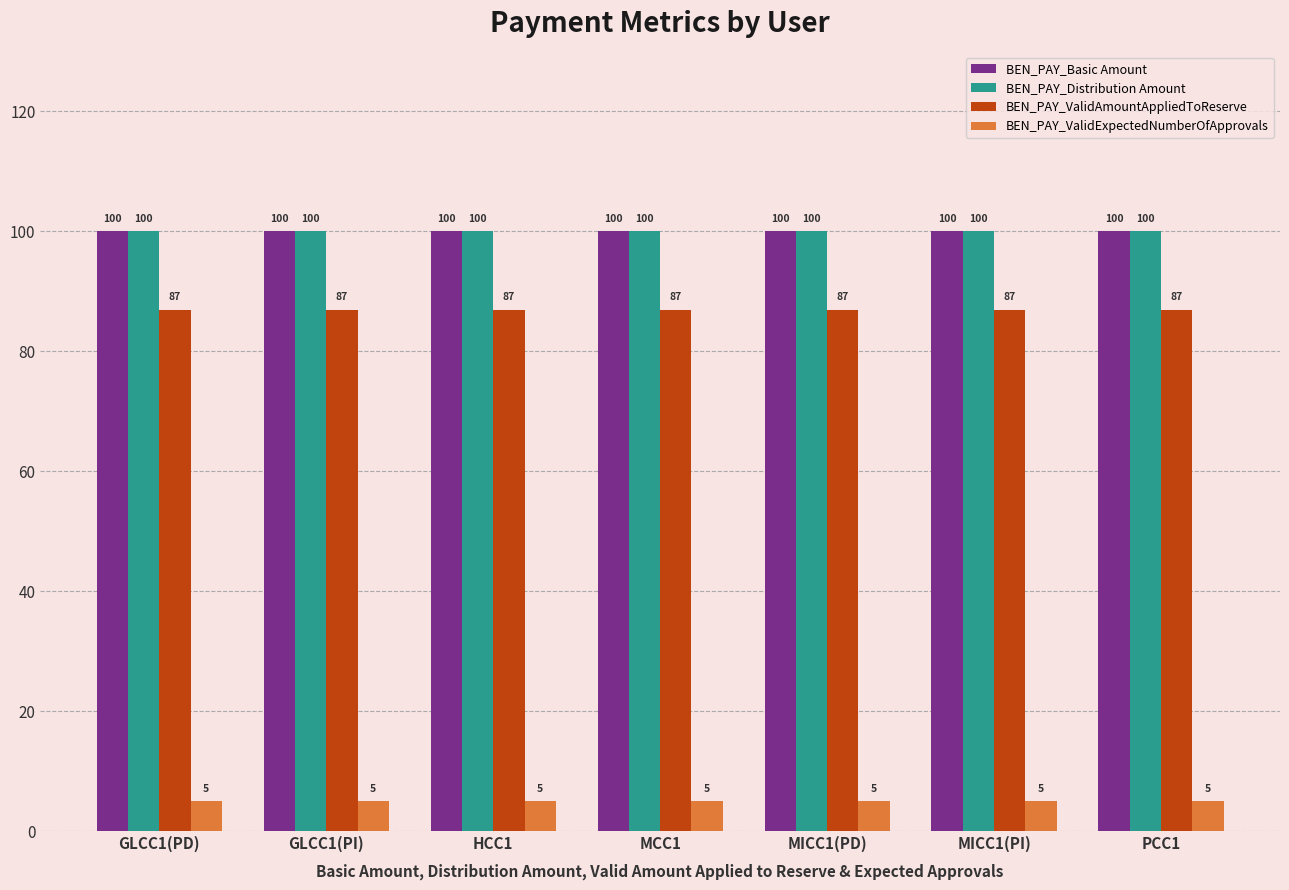

What is the difference between the highest and lowest values at MICC1(PI)?

95.0